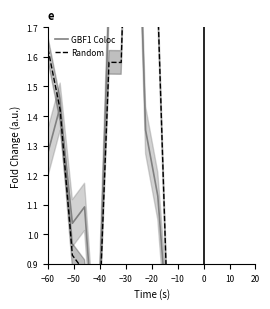

In Random, how many points are higher than both neighbors (excluding endpoints)?

4